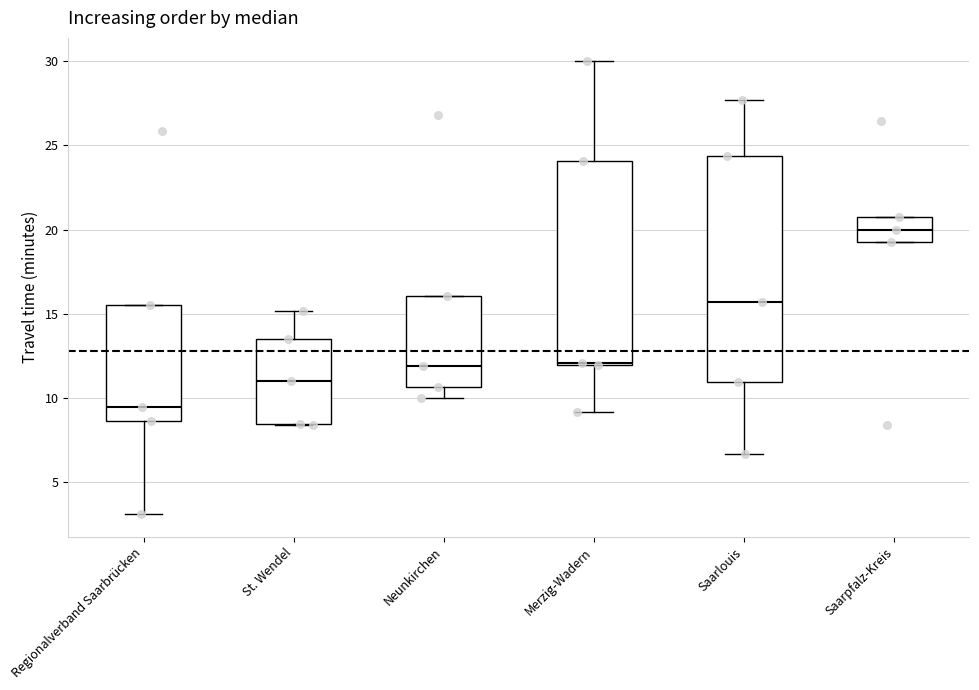

Reading left to right, read every box against the y-axis: the position of its median line, the range the box covers, and the ends of its whiskers. The values are not printed on the chart, so give them approximately, as read against the axis.

Regionalverband Saarbrücken: median 9.5, box 8.5 to 15.5, whiskers 3.0 to 15.5
St. Wendel: median 11.0, box 8.5 to 13.5, whiskers 8.5 to 15.0
Neunkirchen: median 12.0, box 10.5 to 16.0, whiskers 10.0 to 16.0
Merzig-Wadern: median 12.0, box 12.0 to 24.0, whiskers 9.0 to 30.0
Saarlouis: median 15.5, box 11.0 to 24.5, whiskers 6.5 to 27.5
Saarpfalz-Kreis: median 20.0, box 19.5 to 21.0, whiskers 19.5 to 21.0